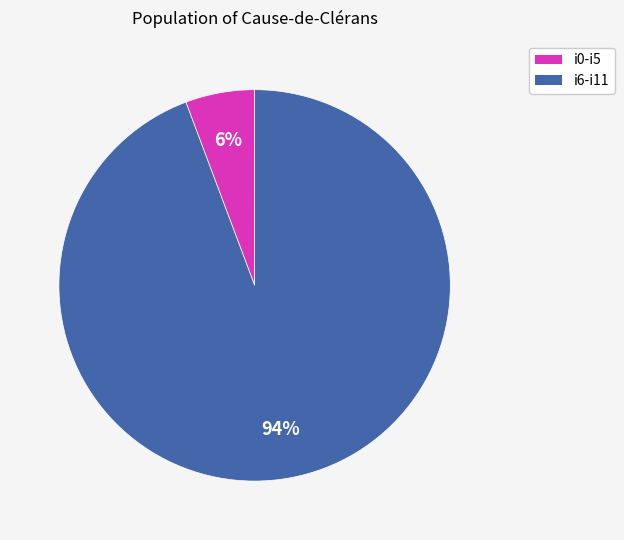

Is there any slice that represents more than half of the pie?

Yes